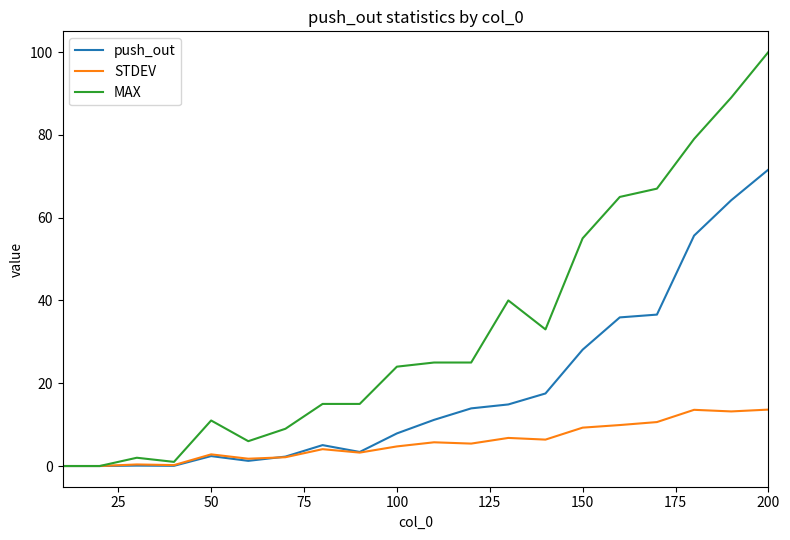

Rank the series by their average value, from highest to lowest.

MAX, push_out, STDEV